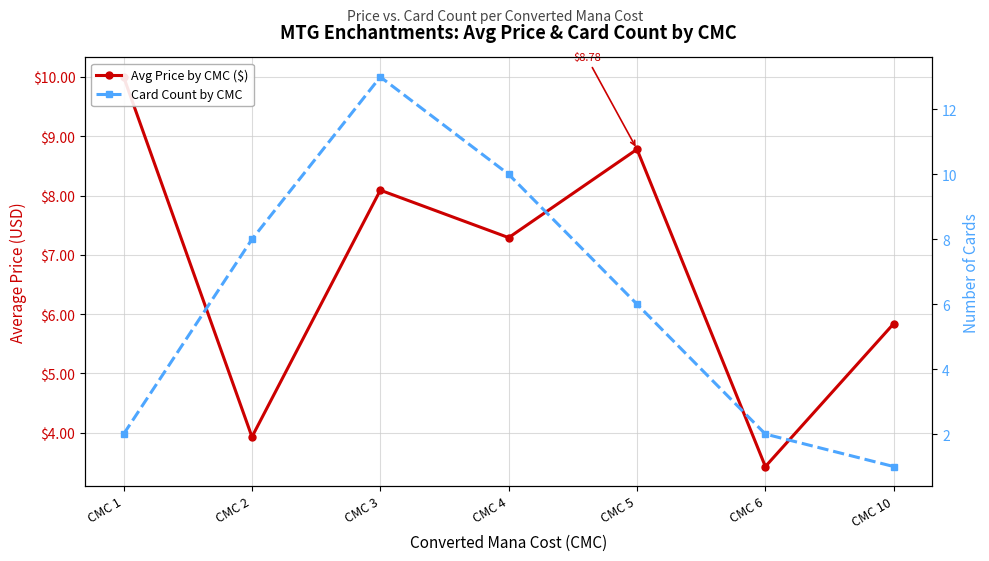

What is the average value of the Card Count by CMC series?

6.0